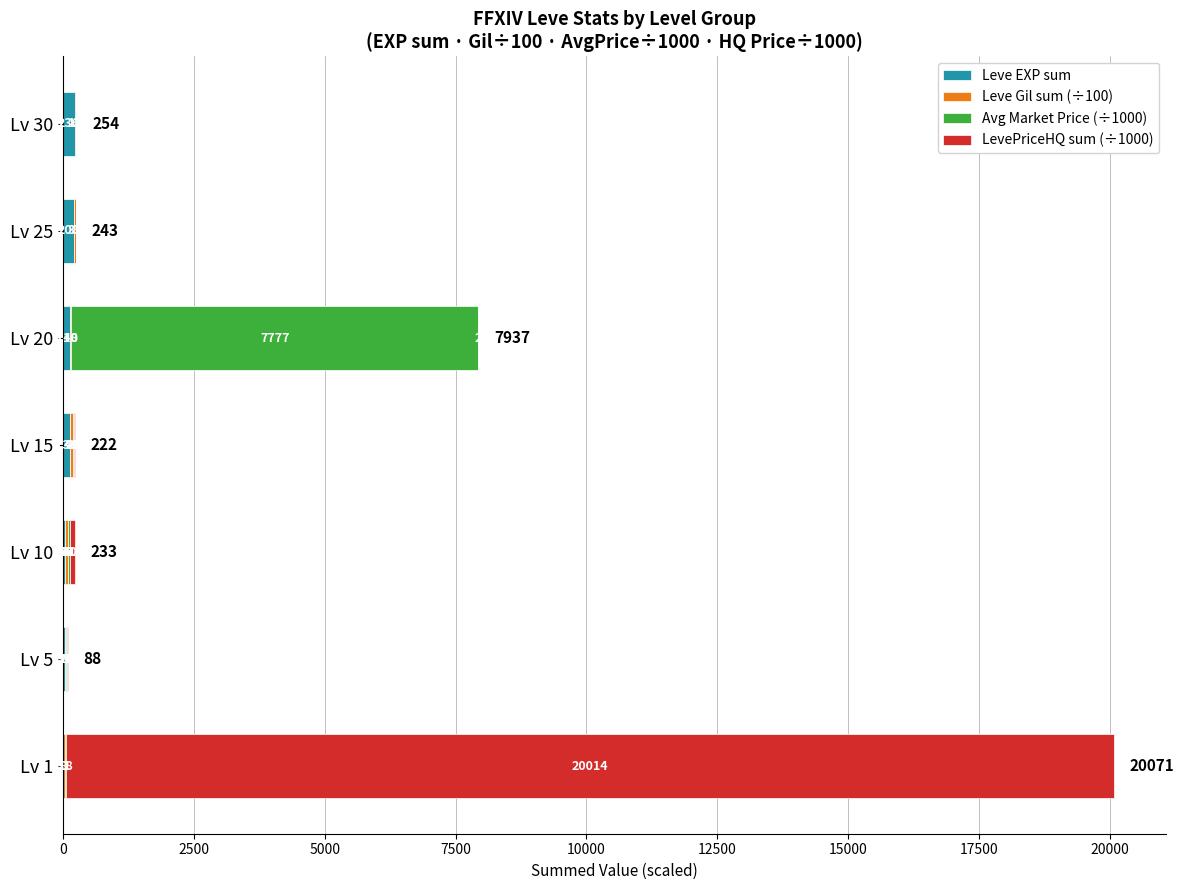

What is the highest value of the Leve EXP sum series?

236